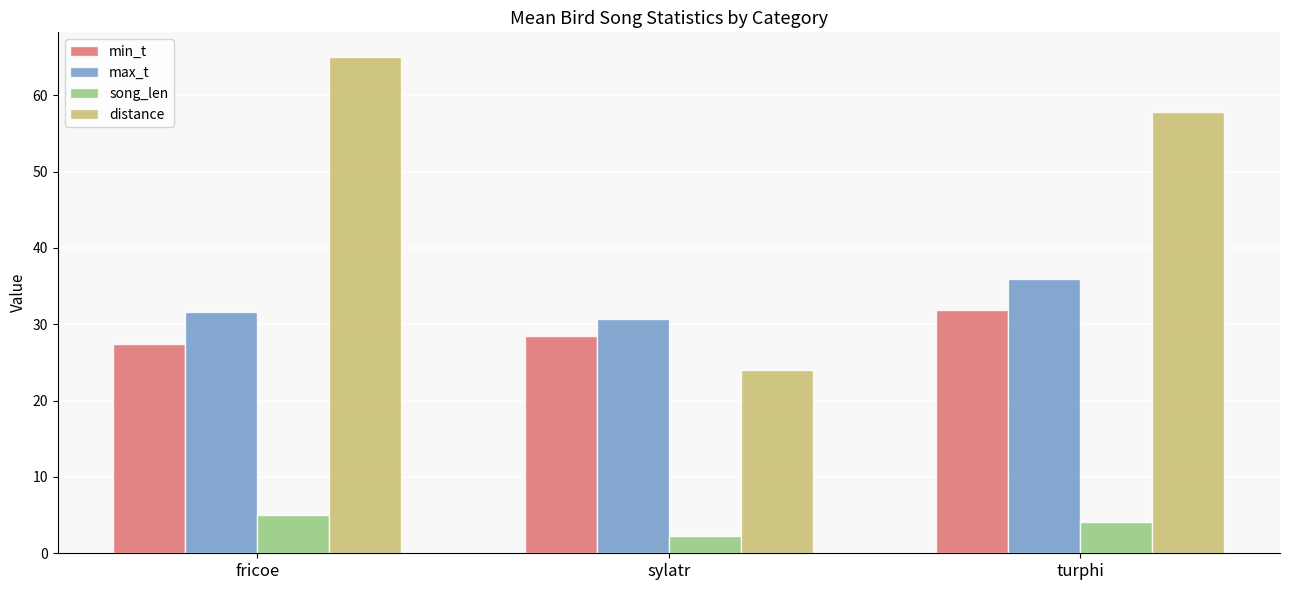

What is the difference between the max_t values at sylatr and turphi?

5.3